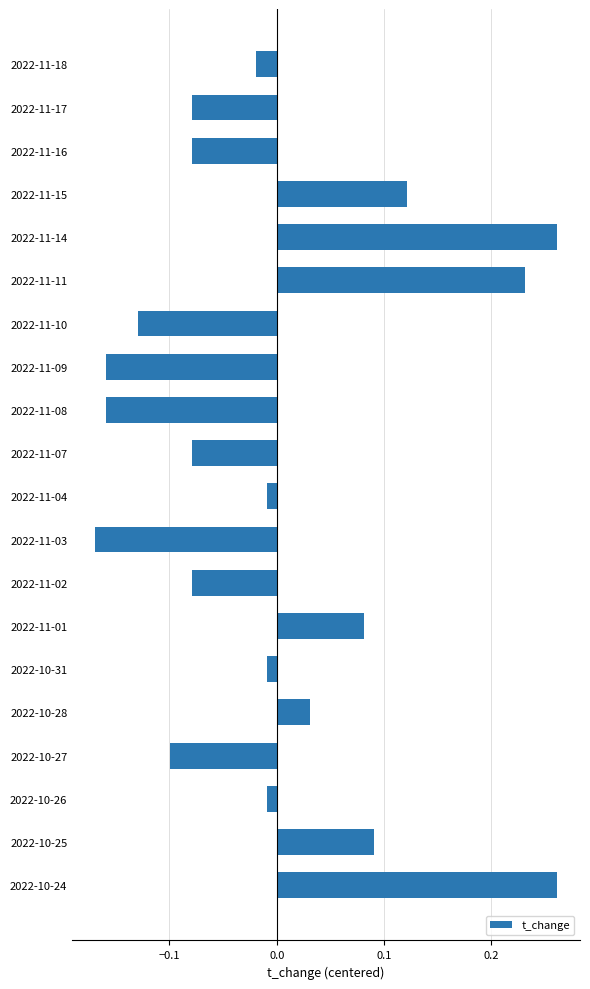

What is the difference between the maximum and second lowest values?

0.4